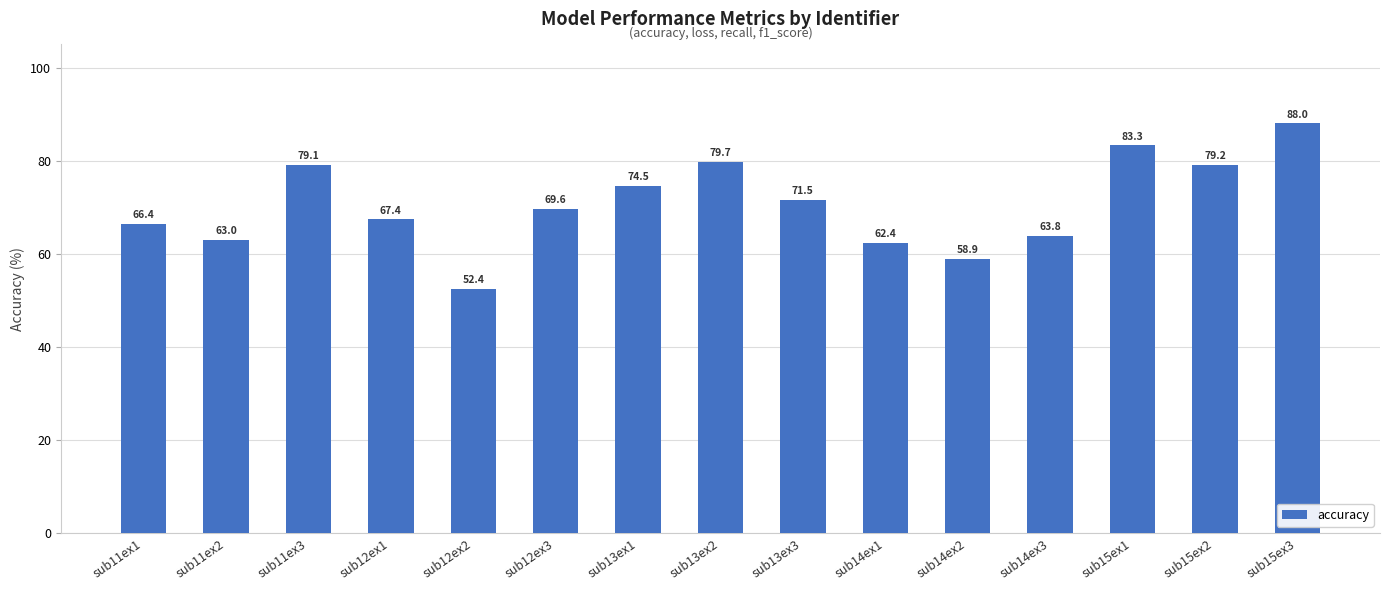

The value at sub11ex1 is 66.4. True or false?

True